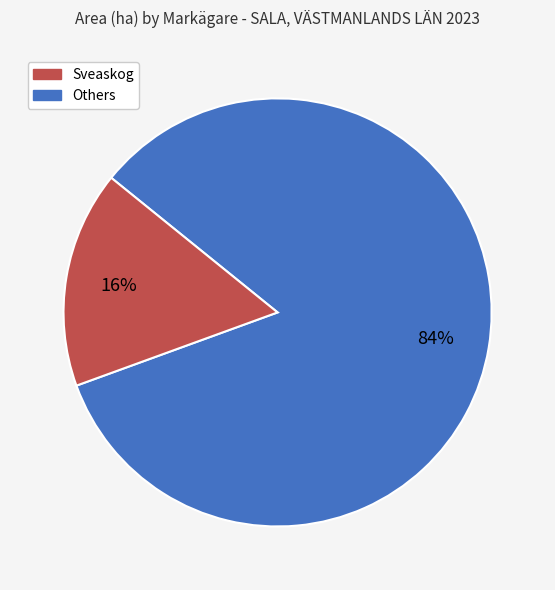

Is there any slice that represents more than half of the pie?

Yes